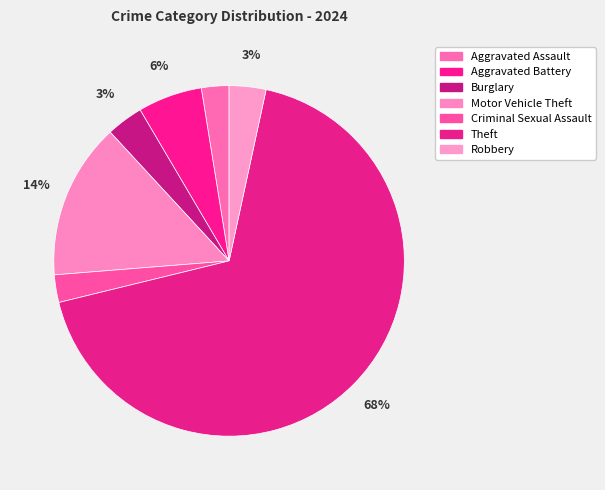

Which category accounts for the majority?

Theft